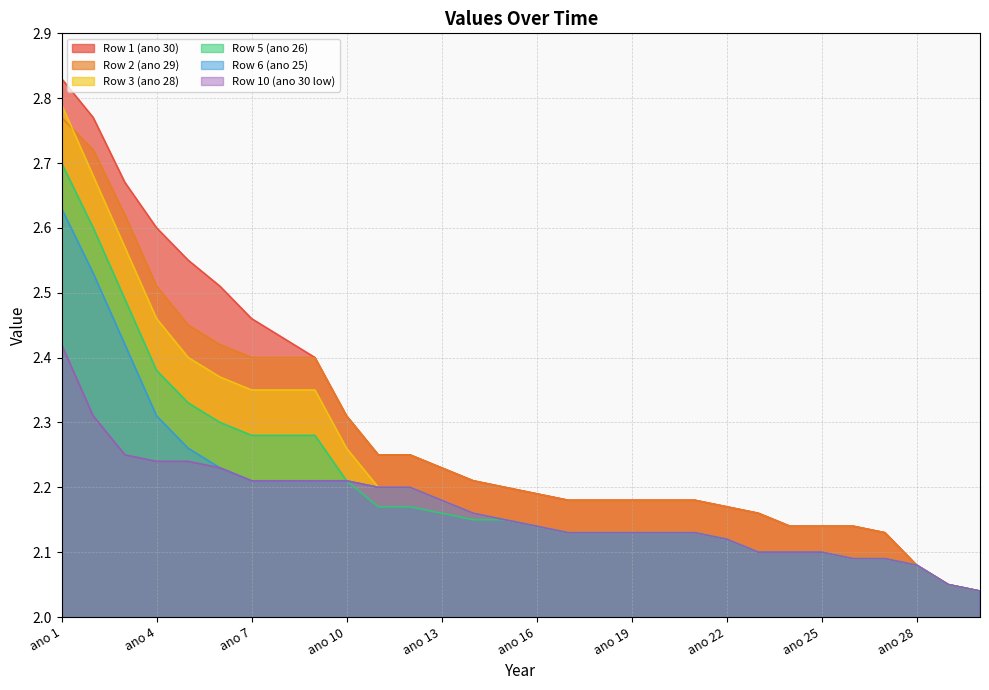

The Row 6 (ano 25) series shows 4.0 at ano 2. True or false?

False